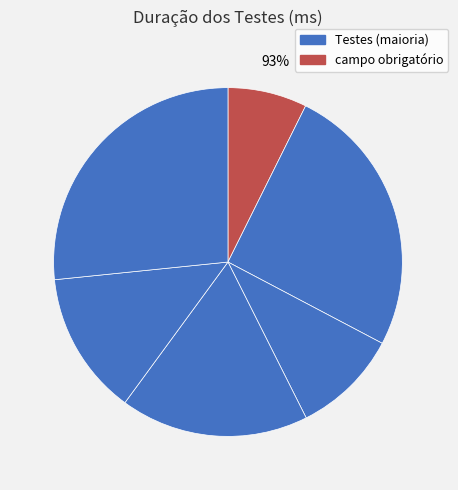

How much of the chart is everything except deve remover uma tarefa?

86.7%